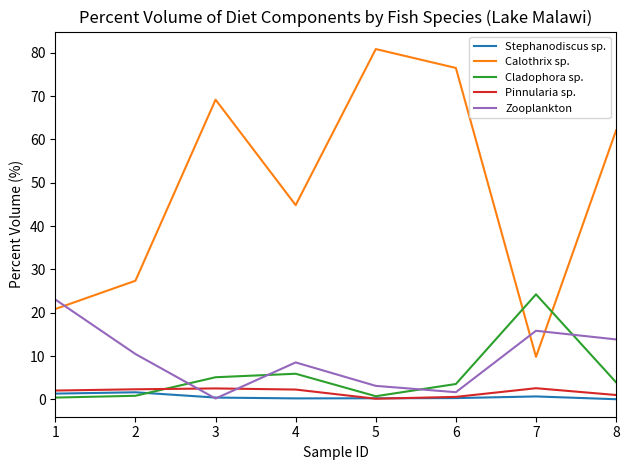

What is the sum of the Calothrix sp. values at 7 and 8?

71.9